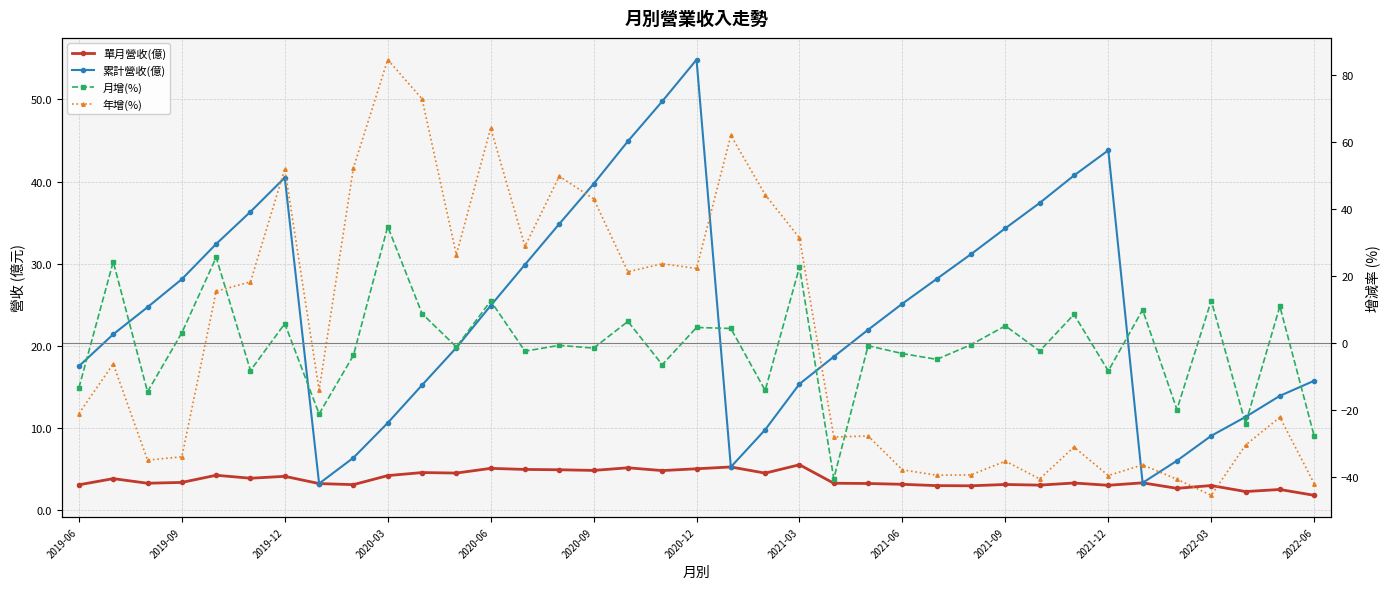

How many data points in 年增(%) are above -14?

18